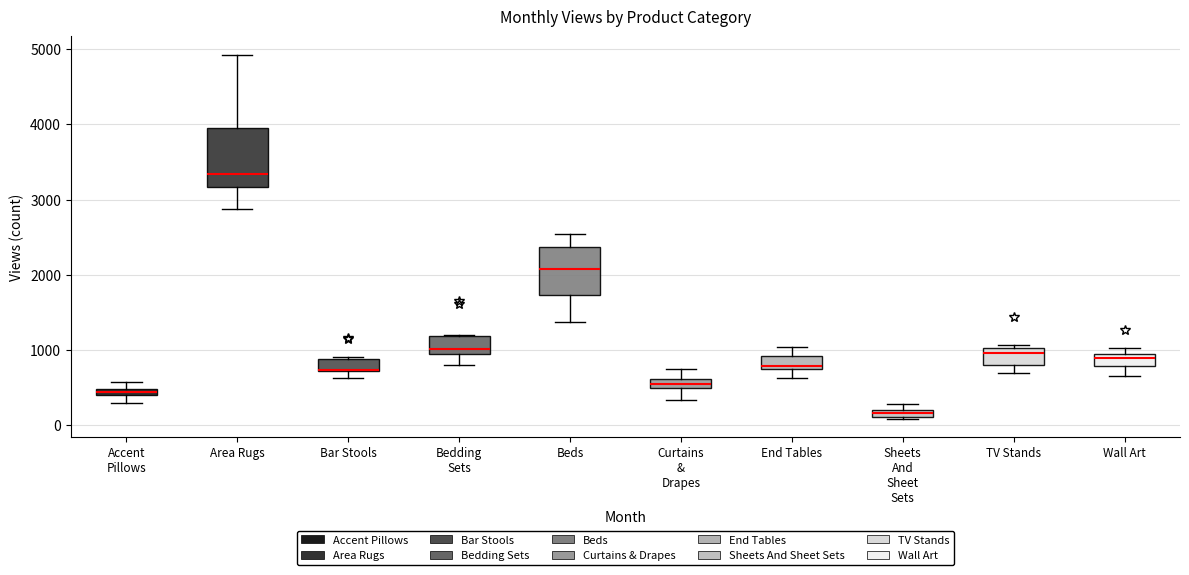

Which box is the tallest, from its lower edge to its upper edge?

Area Rugs